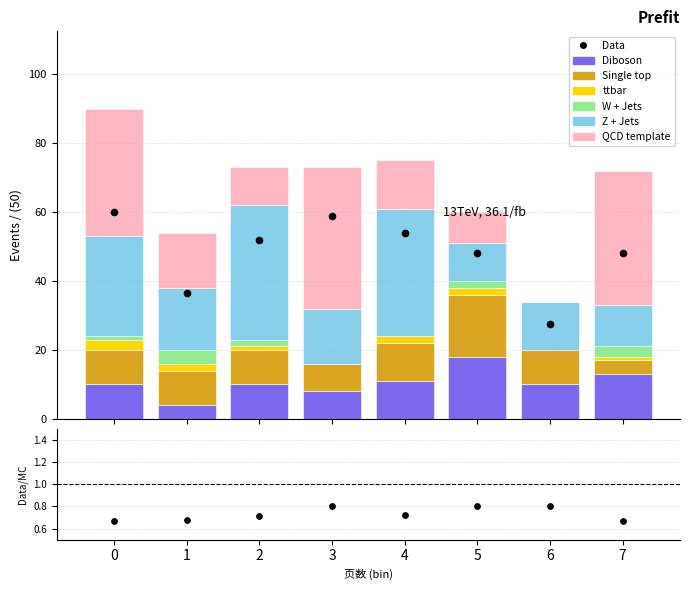

Is the value of col_extra3 at 4 greater than the value of 字符数 at 5?

No